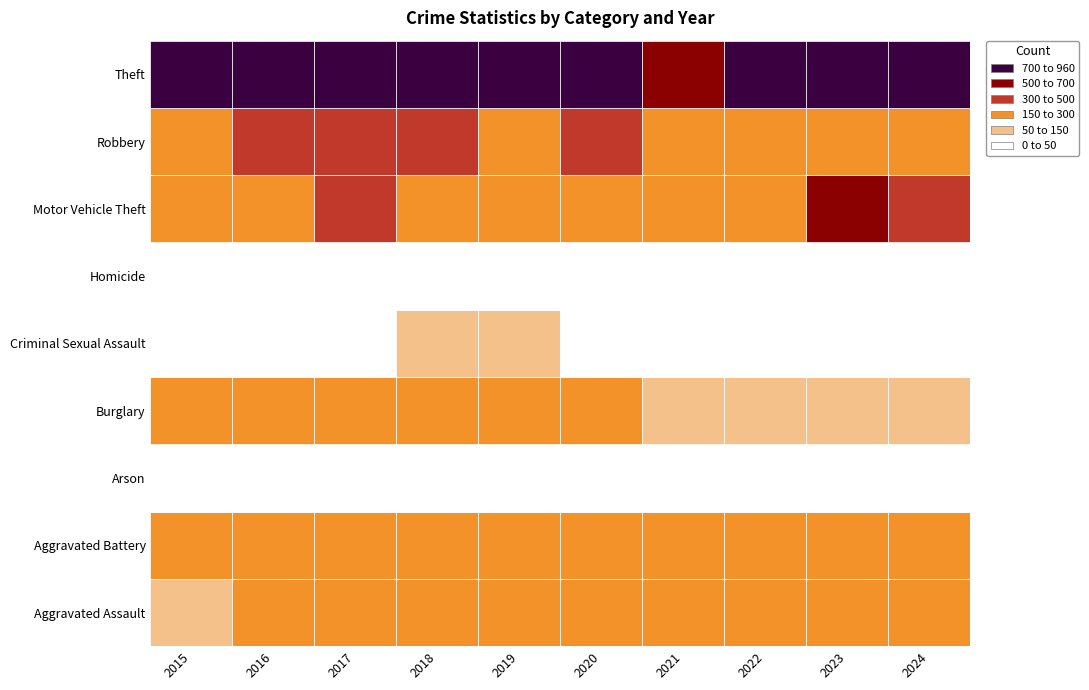

Reading right to left, transcribe all the data shown in this chart.

Aggravated Assault: 242	235	219	207	199	216	163	185	198	140
Aggravated Battery: 249	249	192	264	259	254	246	275	292	206
Arson: 9	18	15	21	22	14	16	15	15	15
Burglary: 106	97	118	109	184	197	196	234	193	196
Criminal Sexual Assault: 47	41	45	39	46	54	57	42	37	48
Homicide: 21	26	23	27	30	26	32	37	38	17
Motor Vehicle Theft: 448	640	262	245	298	299	297	335	245	265
Robbery: 274	242	226	205	311	267	301	342	364	288
Theft: 814	787	719	625	734	957	923	854	819	880